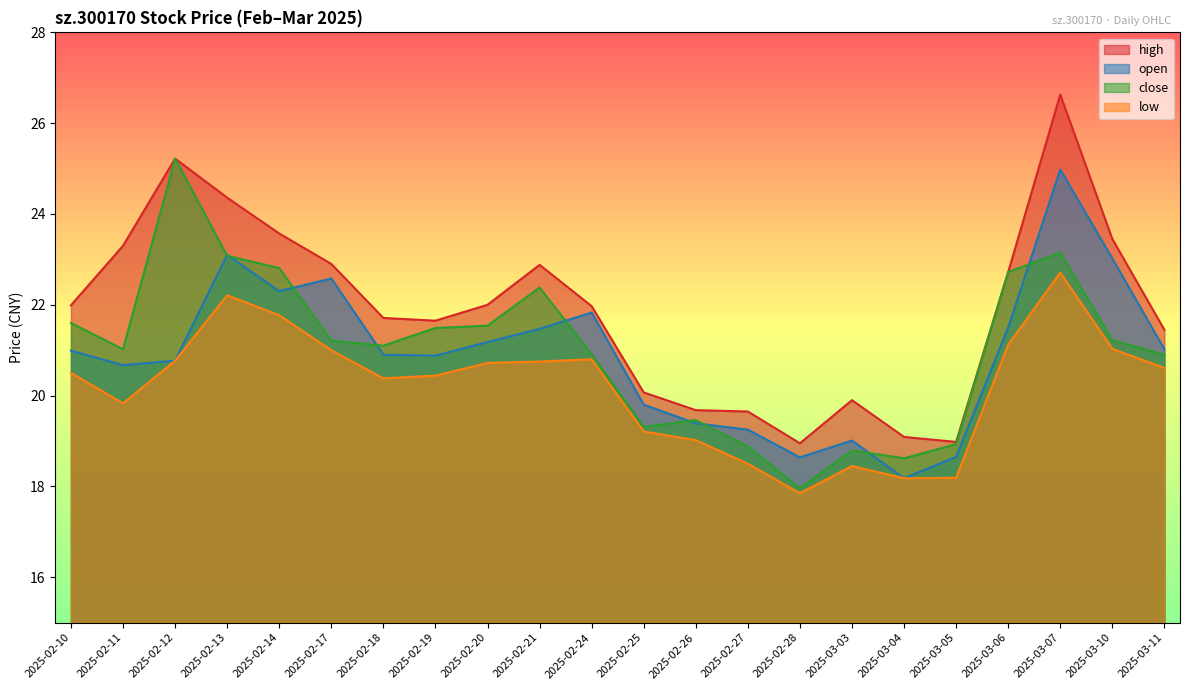

At which category is the sum across all series the highest?

2025-03-07